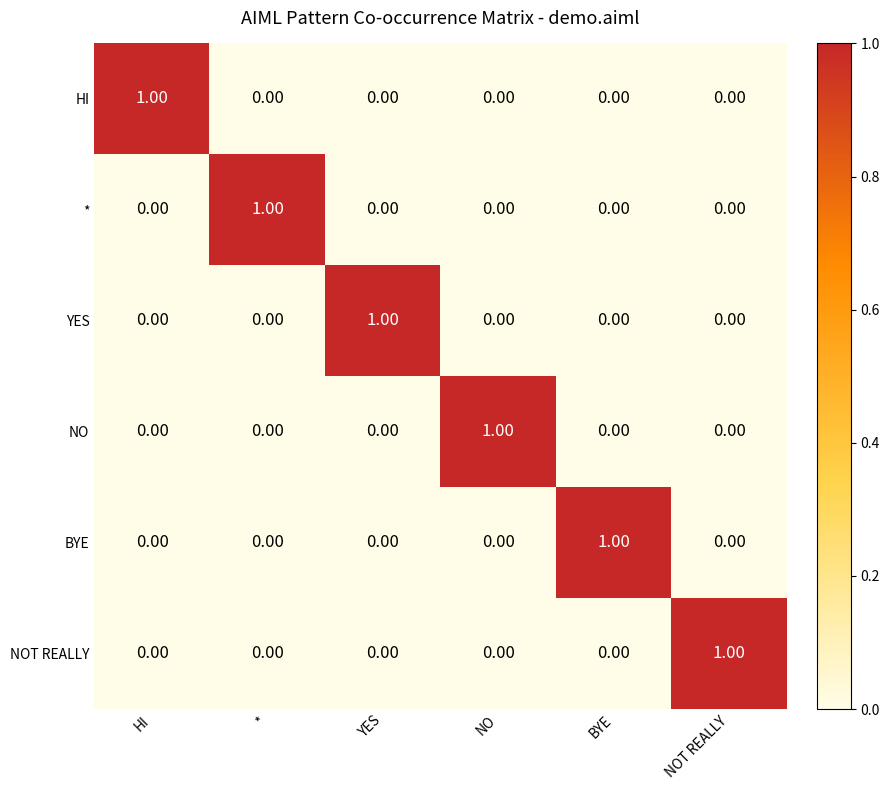

At how many categories does at least one series exceed 0?

6